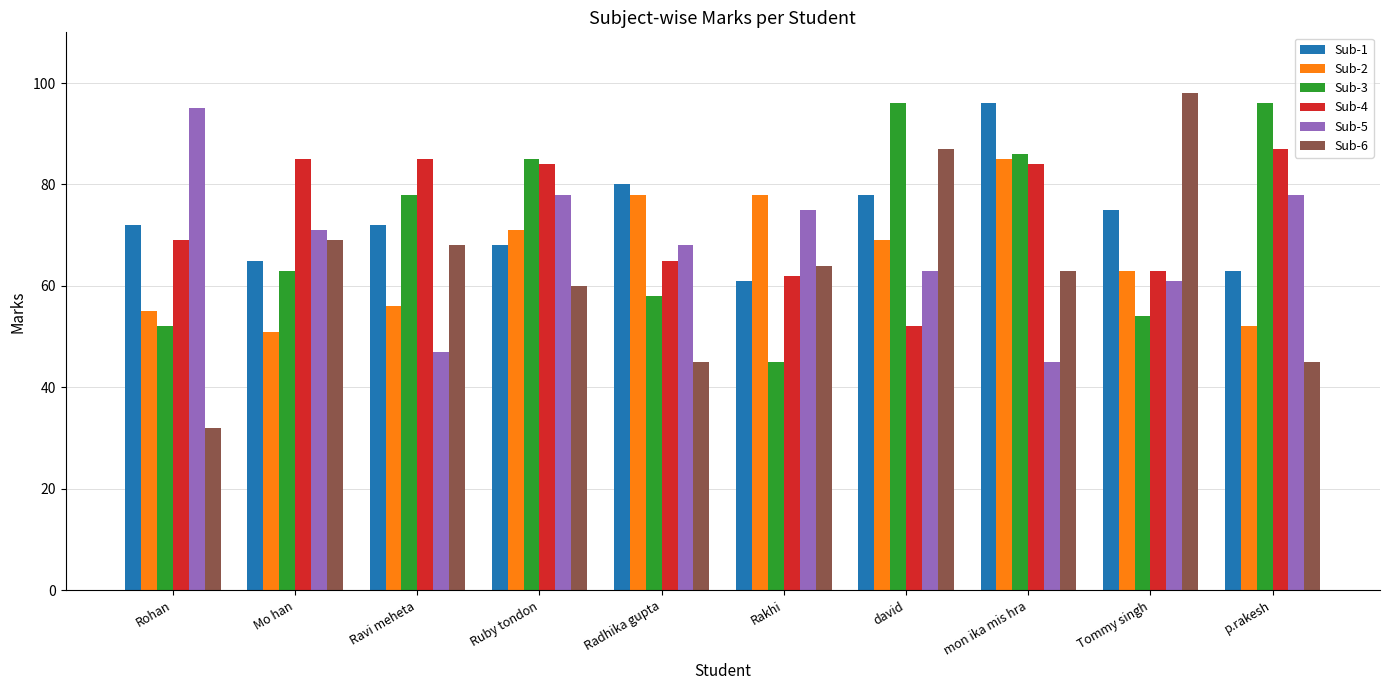

At david, list the series in order from largest to smallest.

Sub-3, Sub-6, Sub-1, Sub-2, Sub-5, Sub-4